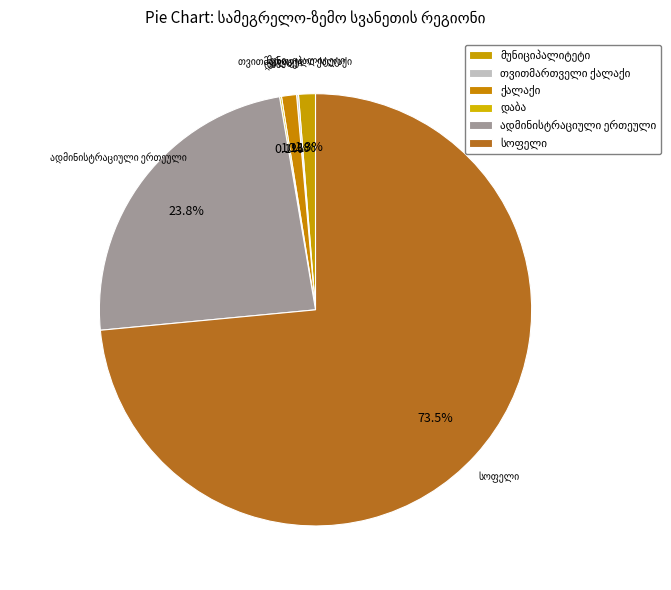

What is the largest slice in the pie chart?

სოფელი